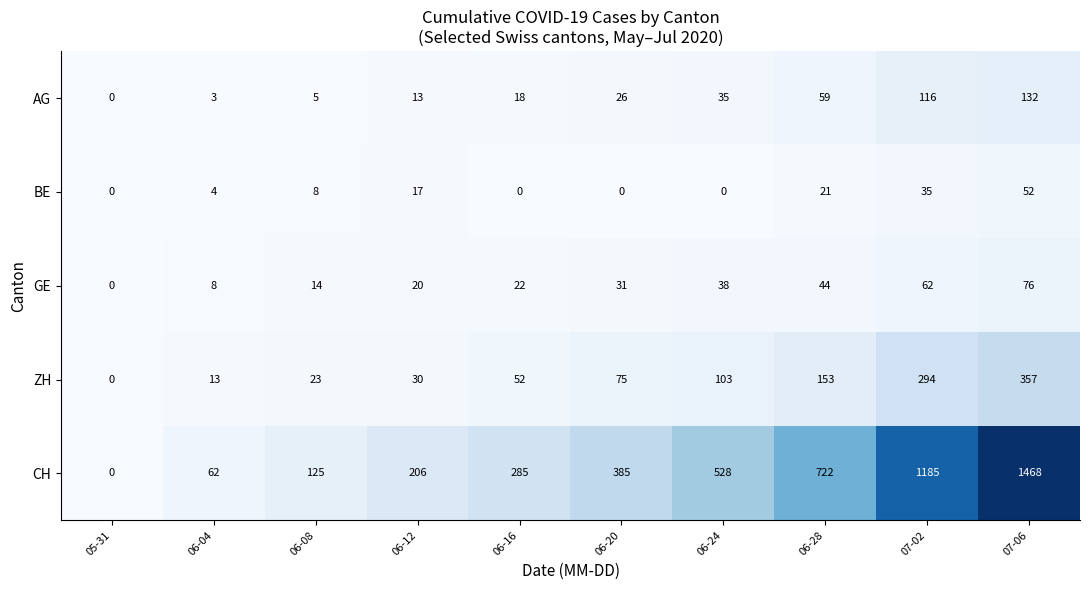

True or false: BE has a value of 17 at 06-12.

True